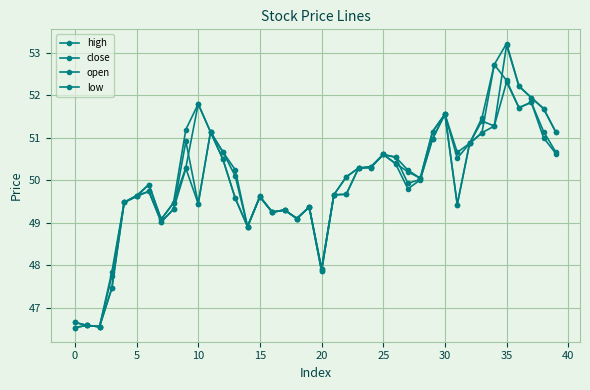

How many data points does each series have?

40